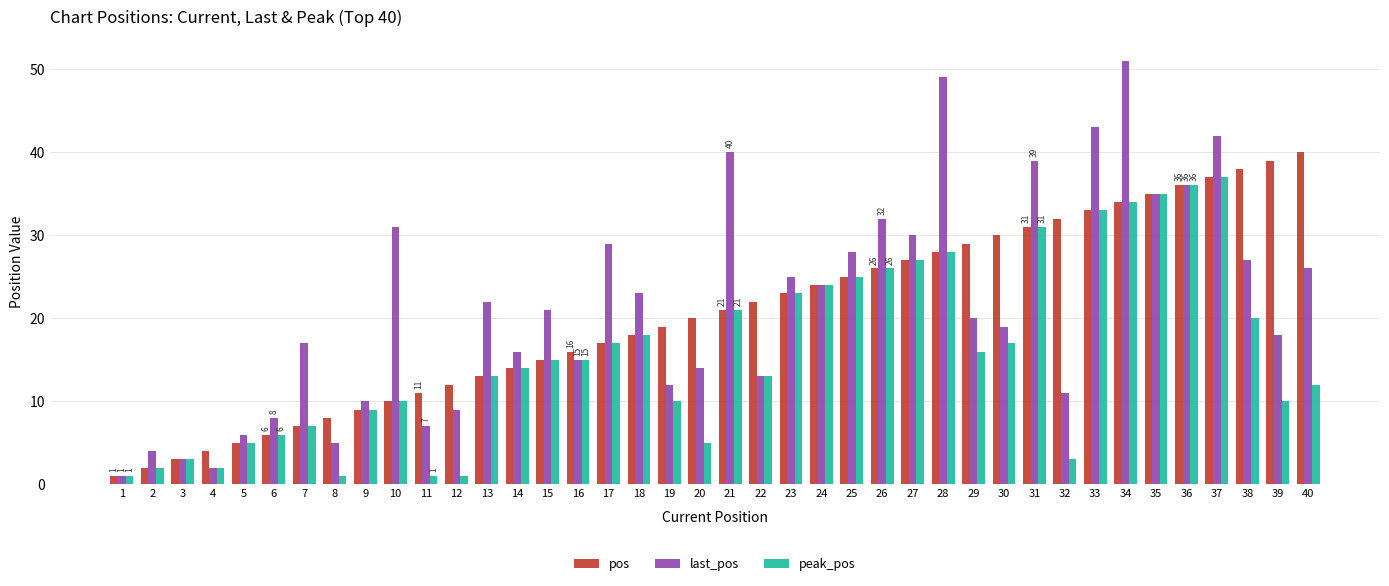

Reading right to left, list all the values displayed in this chart.

pos: 40	39	38	37	36	35	34	33	32	31	30	29	28	27	26	25	24	23	22	21	20	19	18	17	16	15	14	13	12	11	10	9	8	7	6	5	4	3	2	1
last_pos: 26	18	27	42	36	35	51	43	11	39	19	20	49	30	32	28	24	25	13	40	14	12	23	29	15	21	16	22	9	7	31	10	5	17	8	6	2	3	4	1
peak_pos: 12	10	20	37	36	35	34	33	3	31	17	16	28	27	26	25	24	23	13	21	5	10	18	17	15	15	14	13	1	1	10	9	1	7	6	5	2	3	2	1